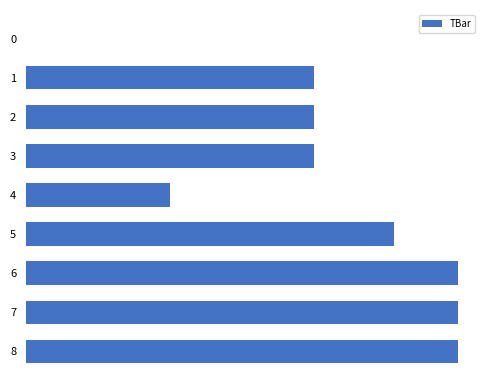

What is the greatest value displayed?

45.0